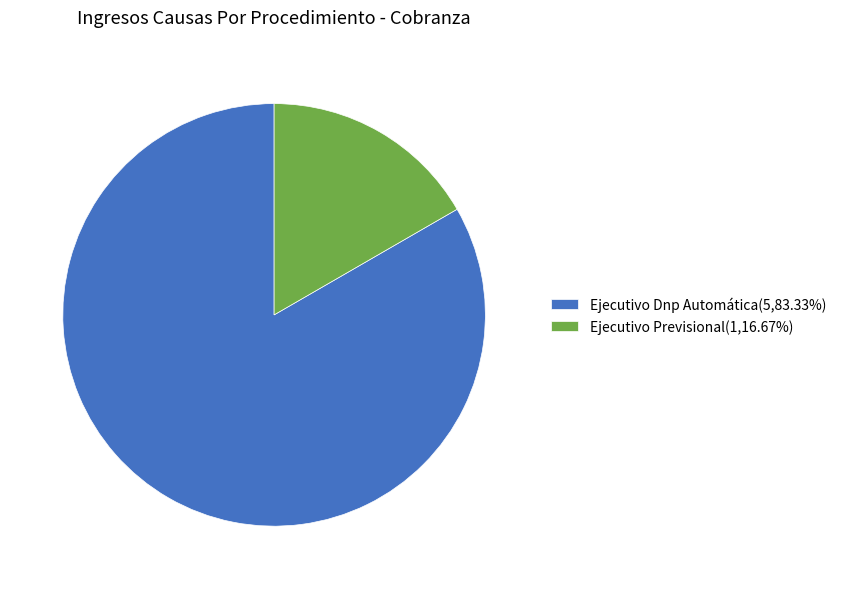

Does Ejecutivo Dnp Automática(5,83.33%) account for over 50% of the chart?

Yes